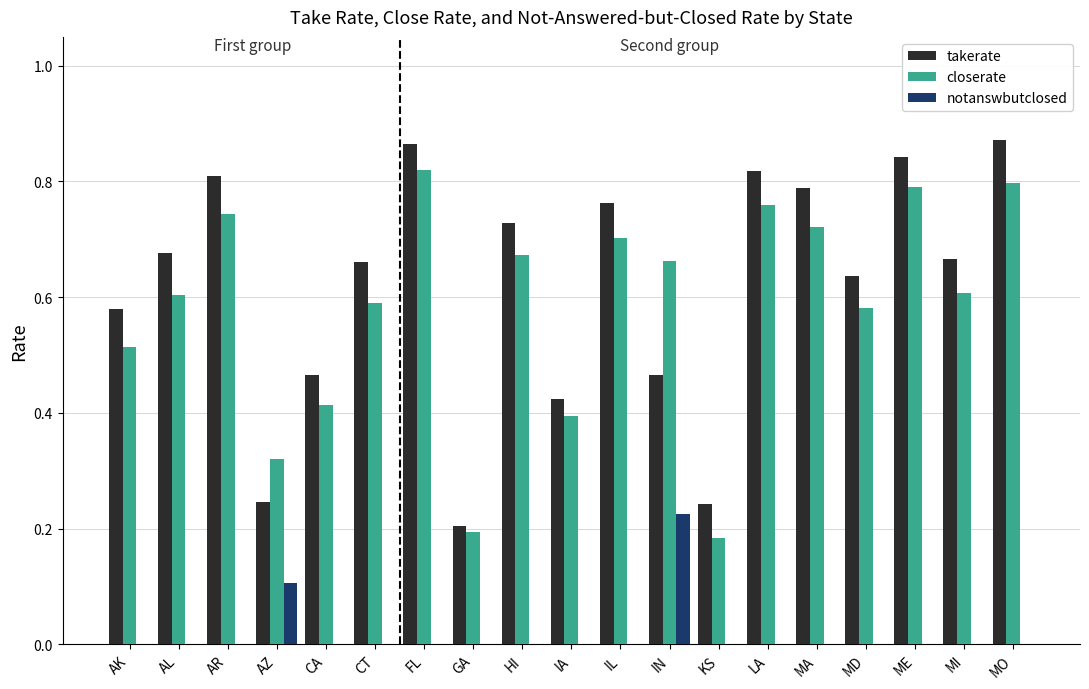

Which category has the highest value in the notanswbutclosed series?

IN